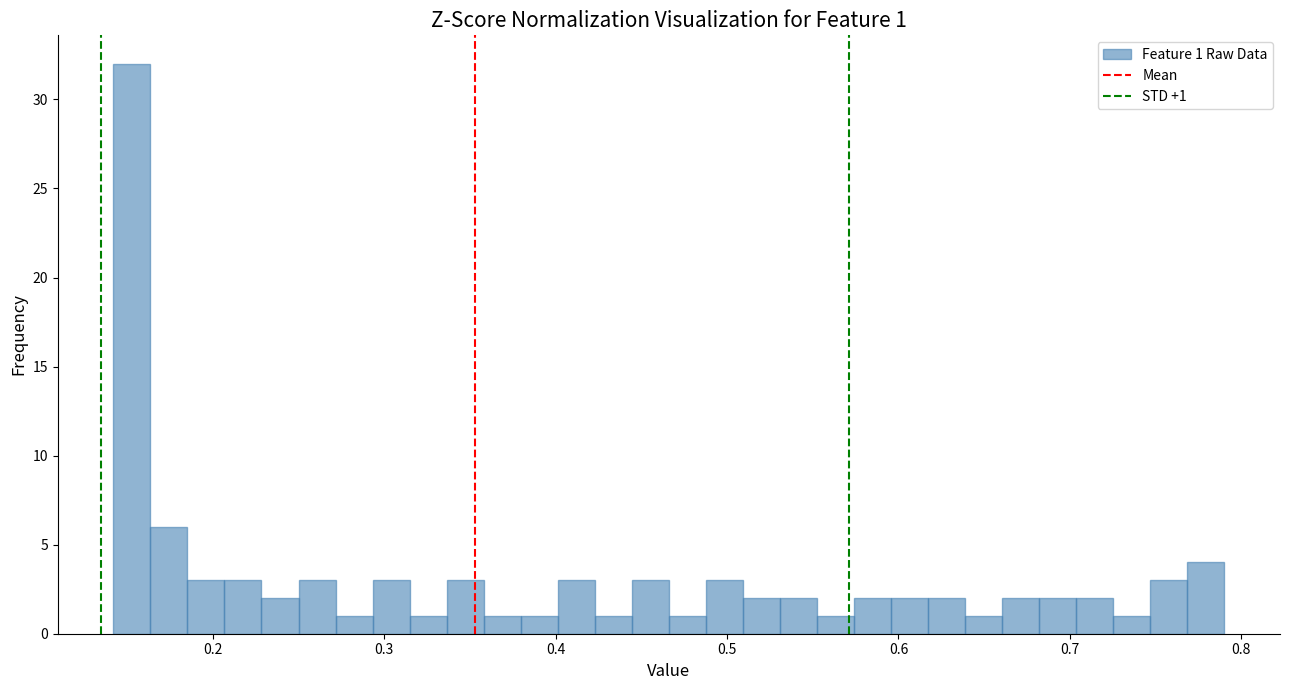

Around what value on the x-axis is the tallest bar? Give the approximate position of its centre, as read against the axis.

0.15